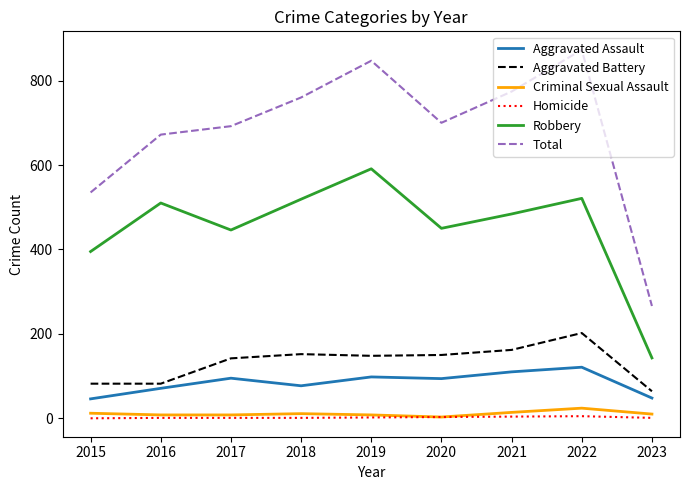

True or false: Aggravated Assault and Aggravated Battery intersect in this chart.

False